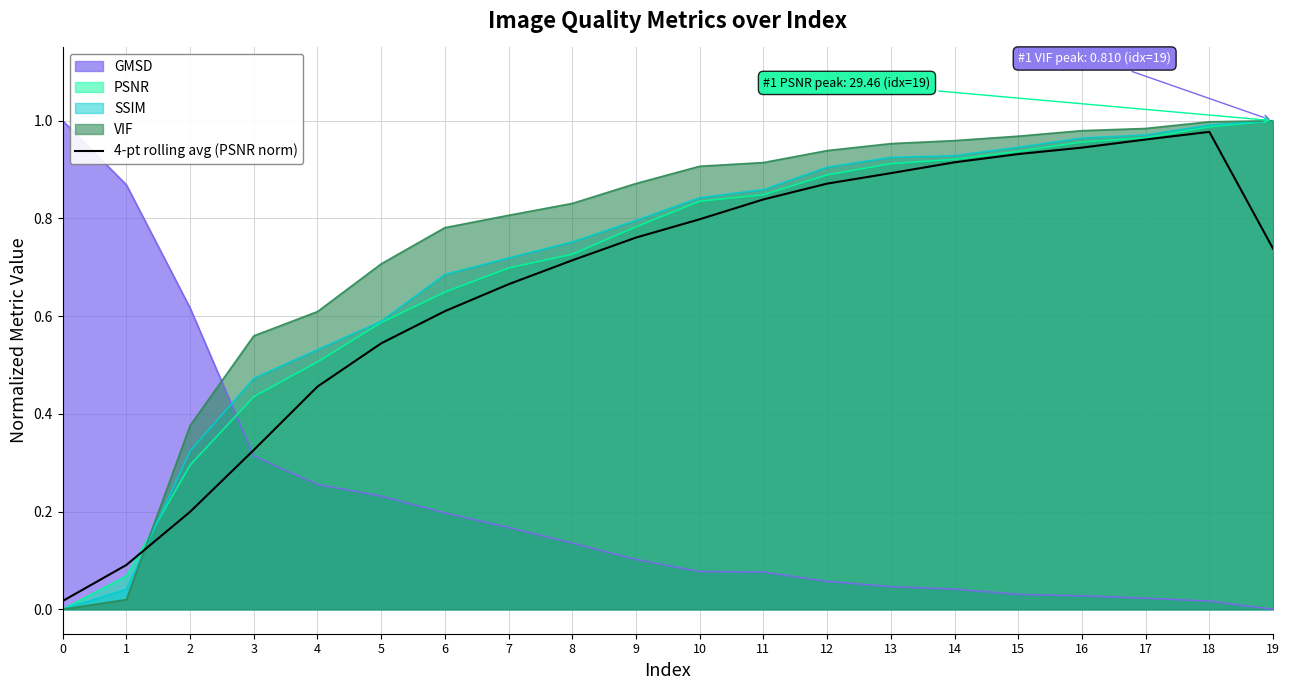

The VIF series shows 0.7 at 5. True or false?

True